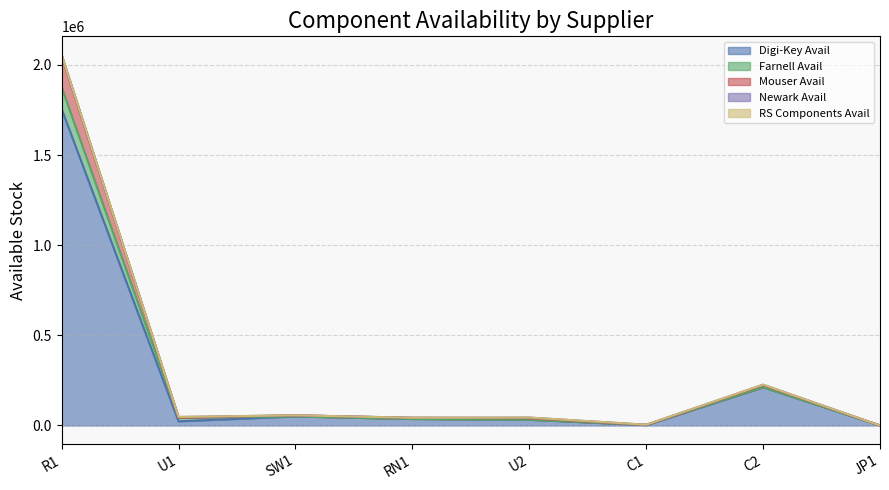

Which has a higher value, SW1 or RN1?

SW1